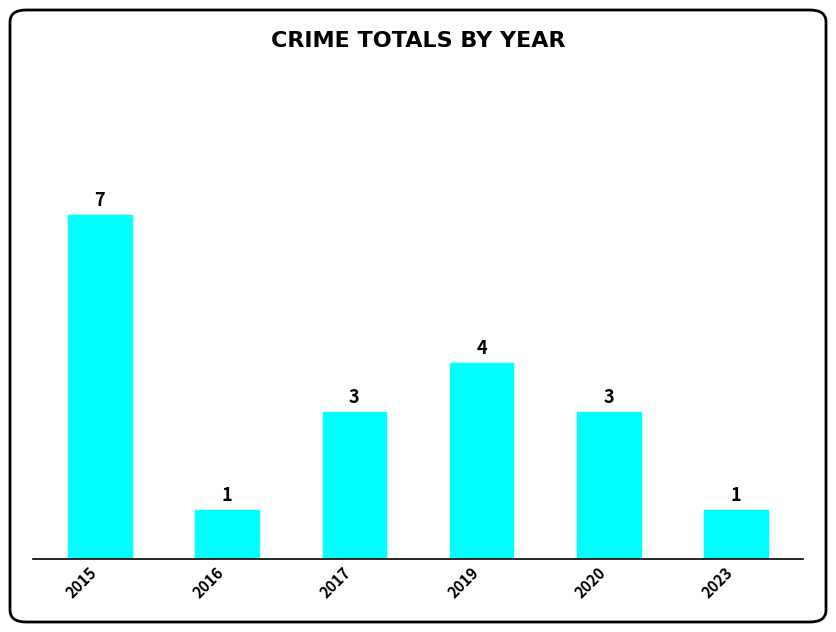

Where does the data first go above 3?

2015